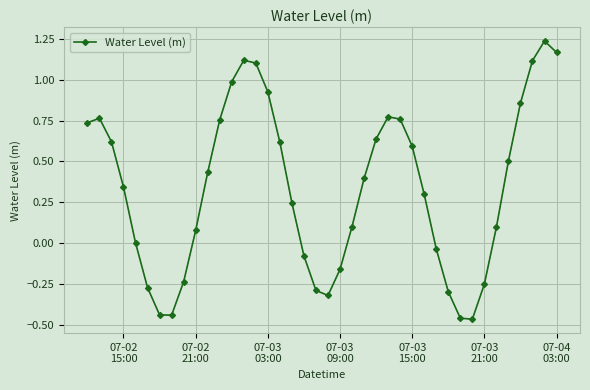

What is the difference between the second highest and second lowest values?

1.6